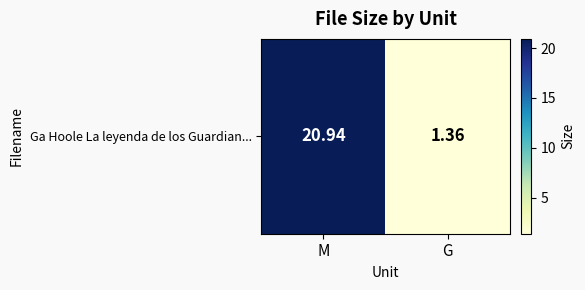

What value does the data have at G?

1.4